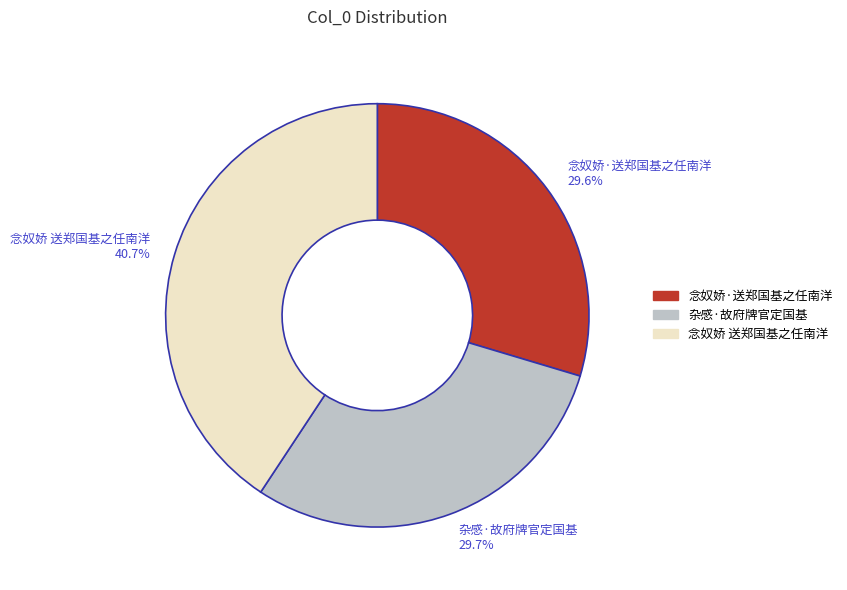

To the nearest percent, what is the combined percentage of 念奴娇 送郑国基之任南洋 and 念奴娇·送郑国基之任南洋?

70%